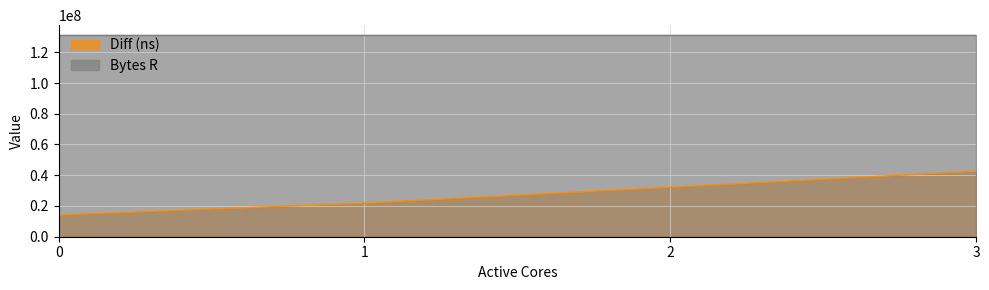

What is the minimum value shown in the chart?

14168715